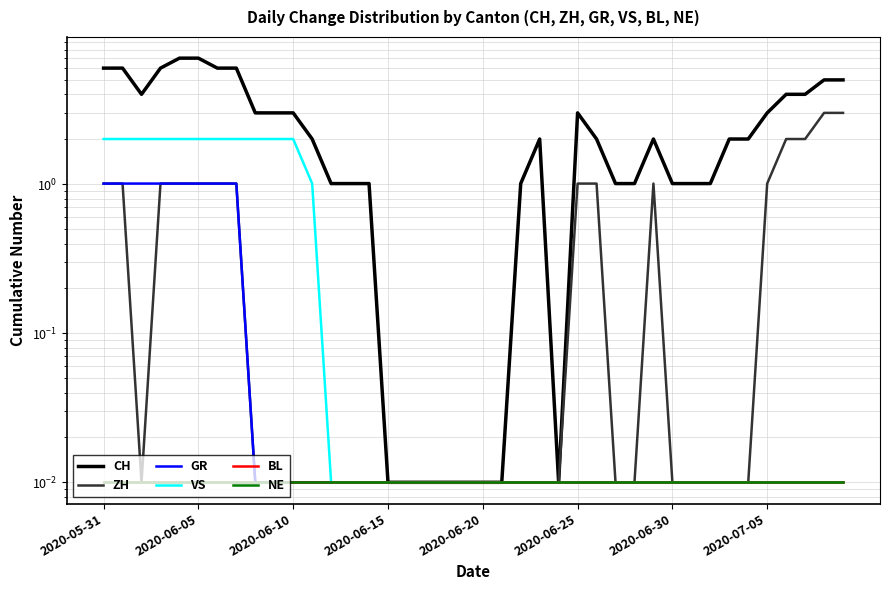

Rank the series at 2020-06-15 from highest to lowest value.

CH, VS, ZH, GR, BL, NE